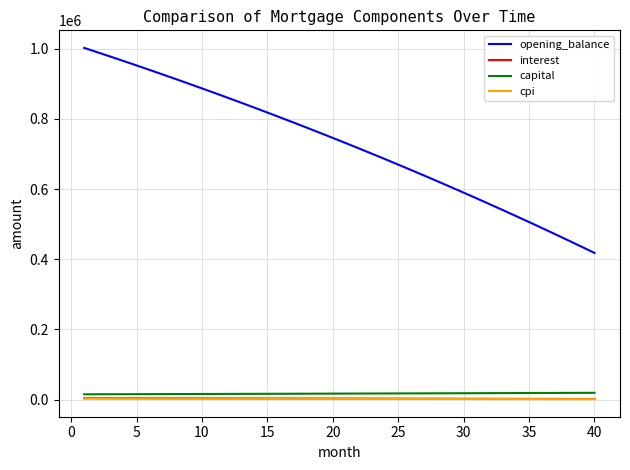

True or false: opening_balance and capital intersect in this chart.

False